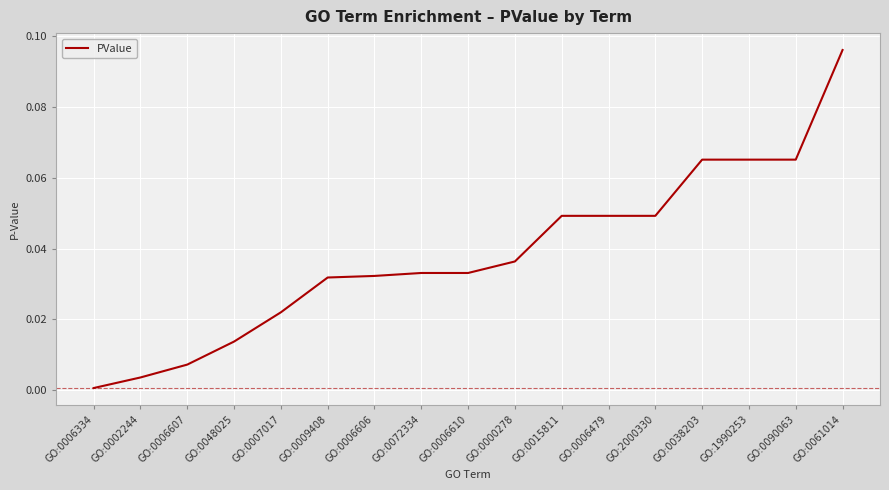

Which category has the highest value across all series?

GO:0061014